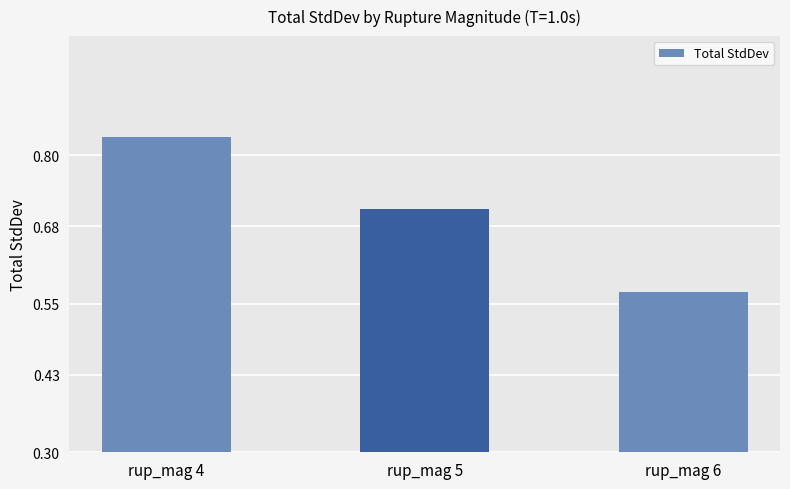

What is the difference between the maximum and minimum values?

0.3